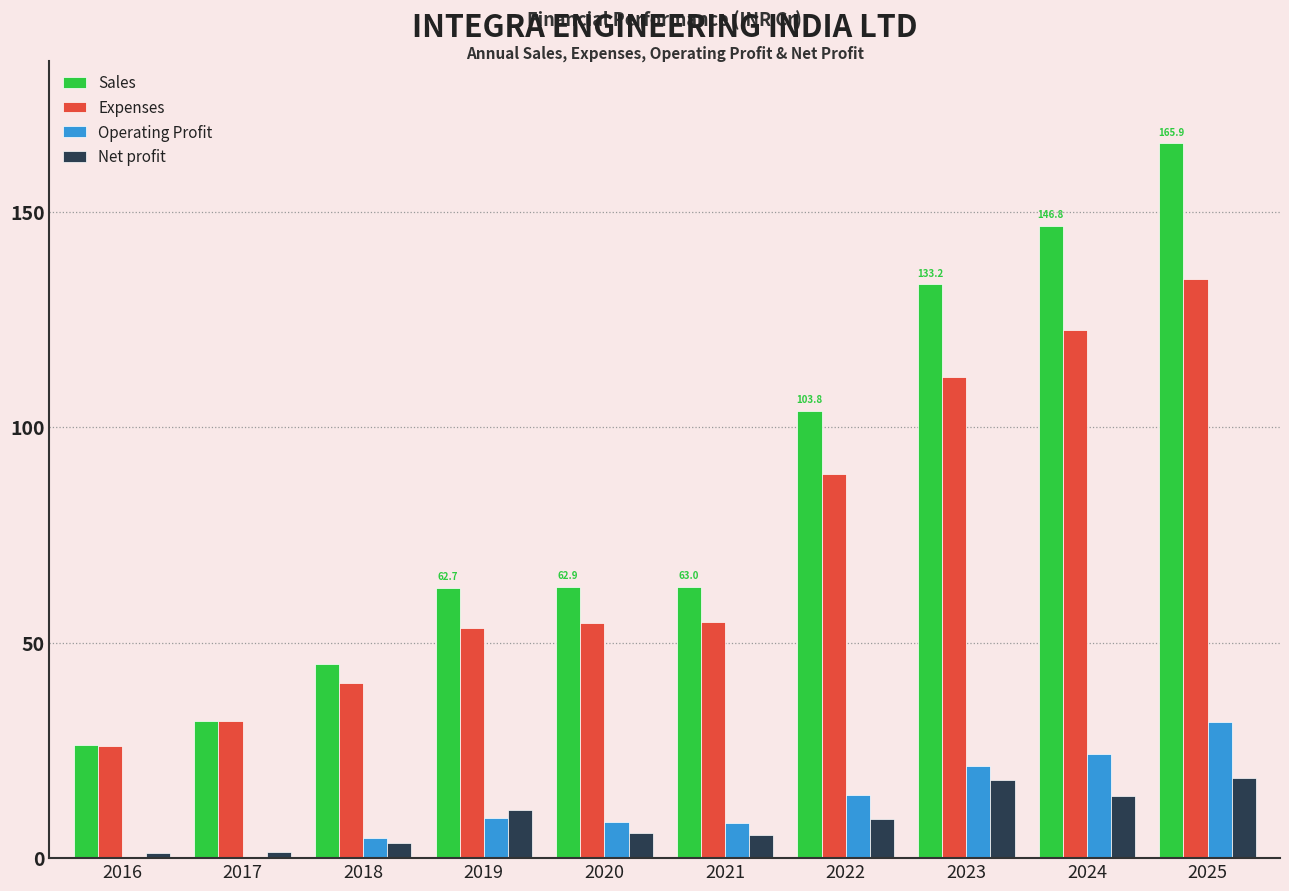

What is the total value across all series at 2019?

136.4